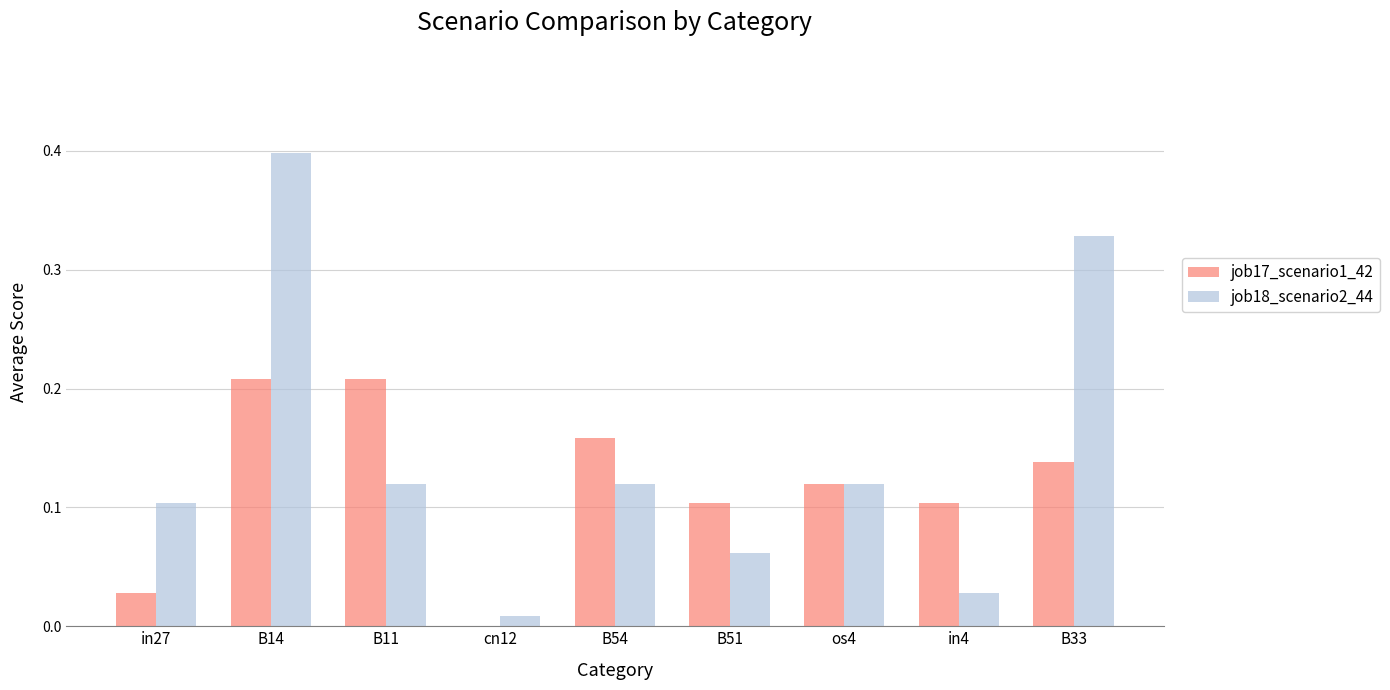

What is the maximum value shown in the chart?

0.4